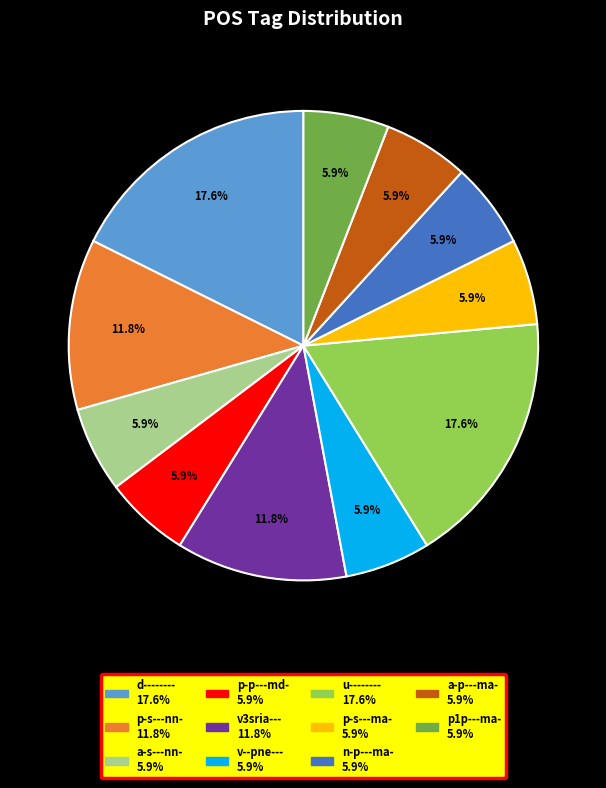

Count the number of slices in the pie.

11